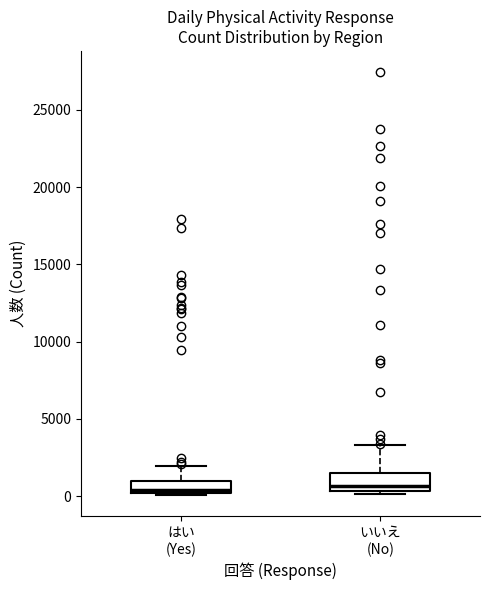

Reading left to right, read every box against the y-axis: the position of its median line, the range the box covers, and the ends of its whiskers. The values are not printed on the chart, so give them approximately, as read against the axis.

はい (Yes): median 500, box 0 to 1000, whiskers 0 (just below the box's lower edge) to 2000
いいえ (No): median 500 (just above the box's lower edge), box 500 to 1500, whiskers 0 to 3500